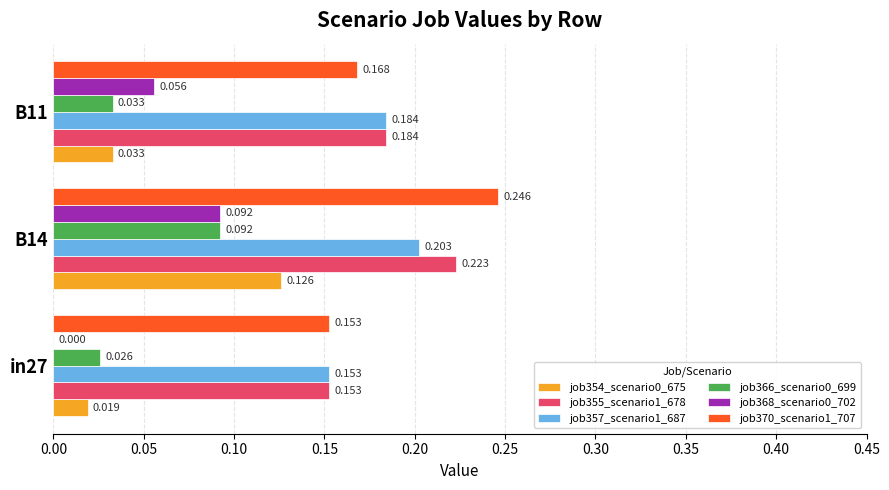

How many data points does each series have?

3